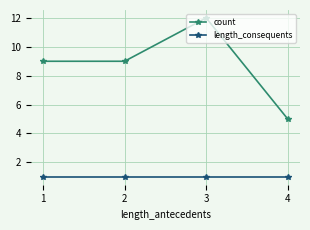

Which series has the largest range (max minus min)?

count